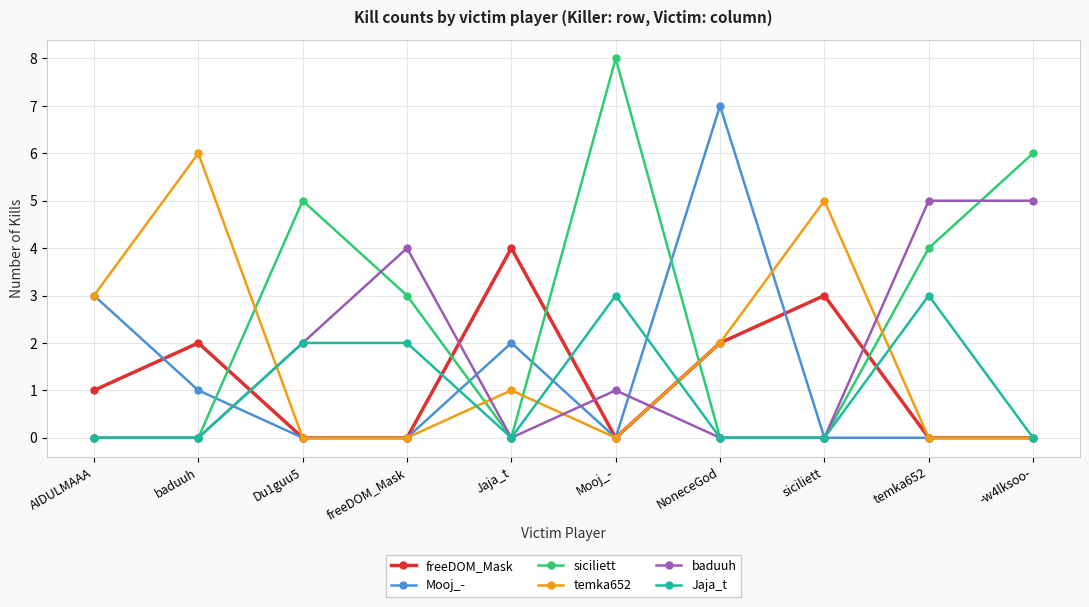

True or false: Mooj_- has more than 0 points higher than both neighbors.

True